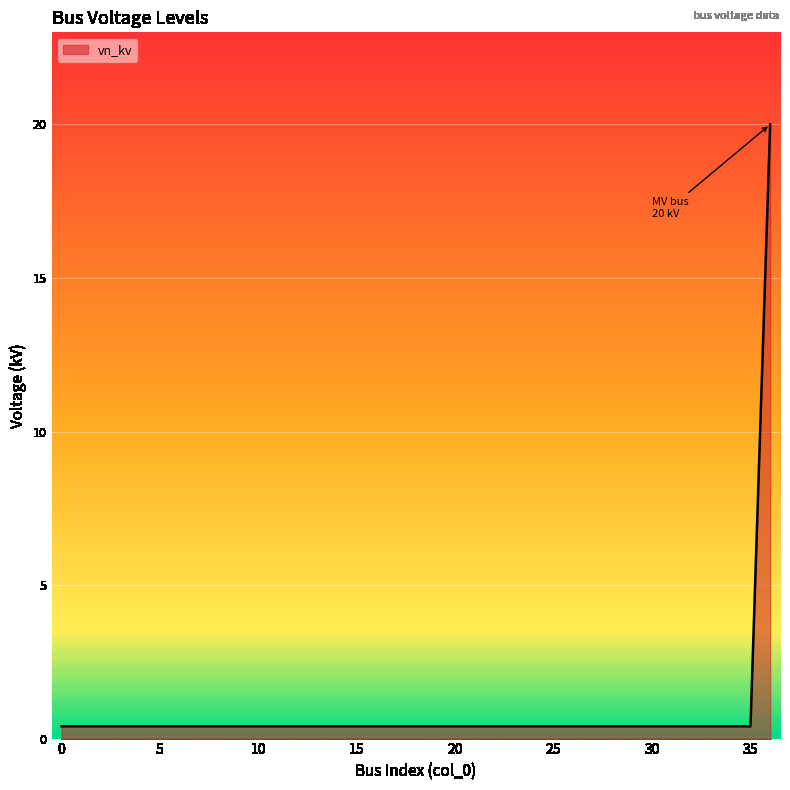

What is the difference between the maximum and minimum values?

19.6